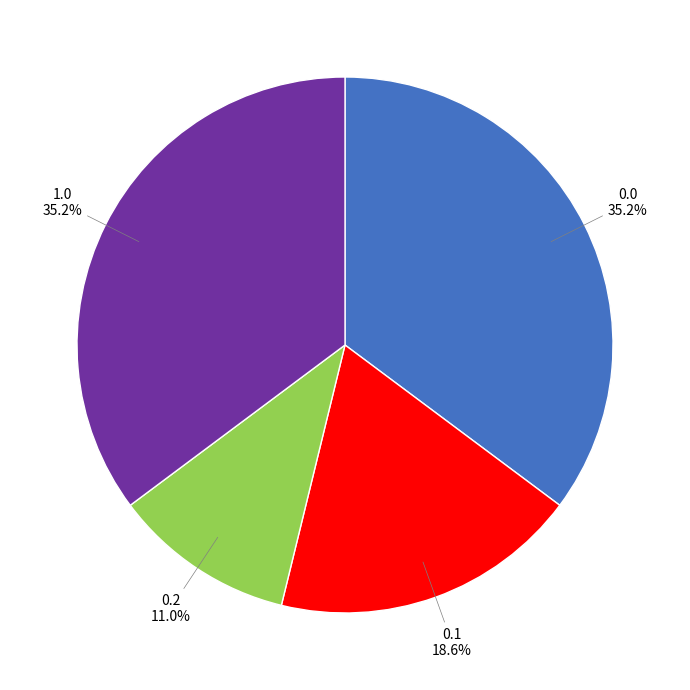

How many segments does this pie chart have?

4